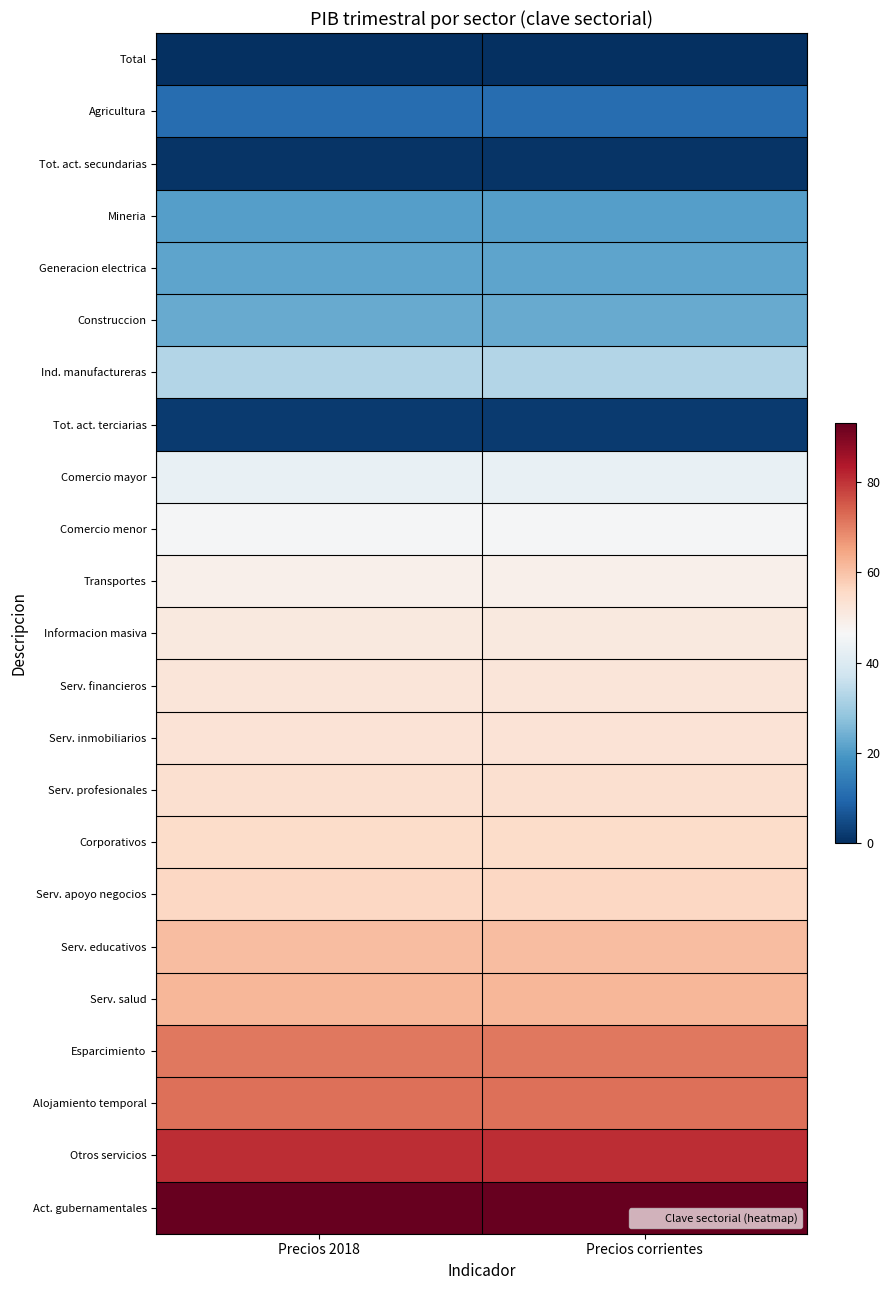

Rank the series by their maximum value, from lowest to highest.

Total, Tot. act. secundarias, Tot. act. terciarias, Agricultura, Mineria, Generacion electrica, Construccion, Ind. manufactureras, Comercio mayor, Comercio menor, Transportes, Informacion masiva, Serv. financieros, Serv. inmobiliarios, Serv. profesionales, Corporativos, Serv. apoyo negocios, Serv. educativos, Serv. salud, Esparcimiento, Alojamiento temporal, Otros servicios, Act. gubernamentales